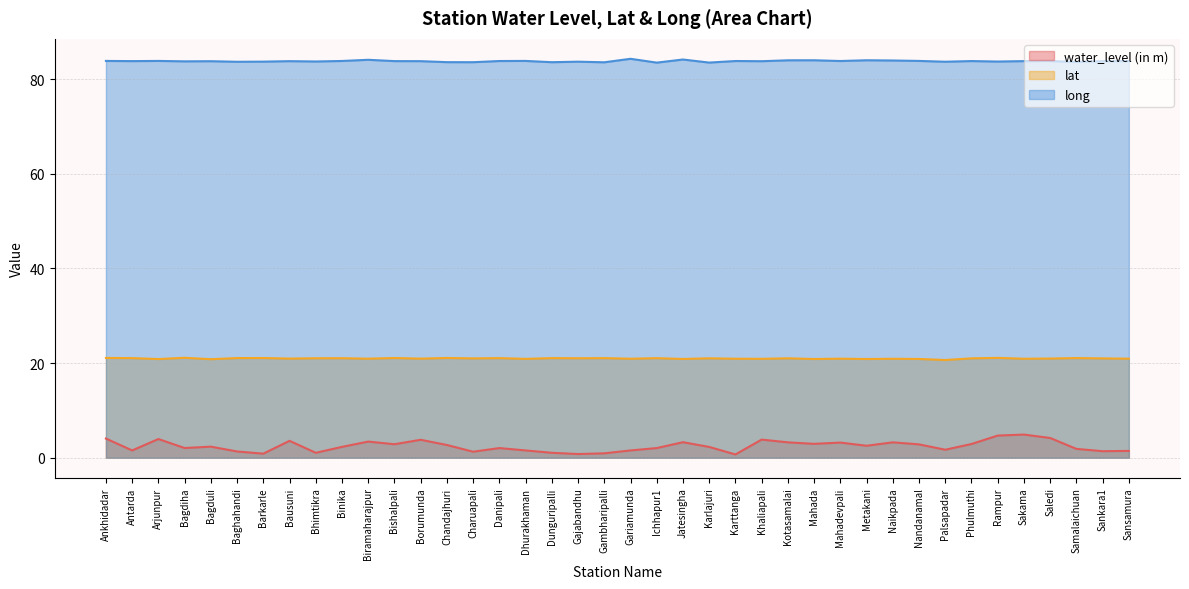

True or false: water_level (in m) and lat cross at least once.

False